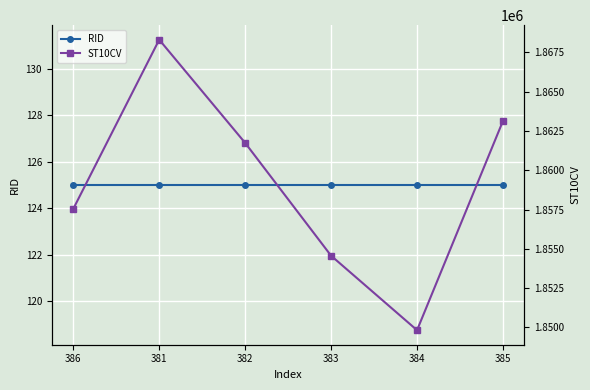

How many values in the ST10CV series are below 1861740?

3